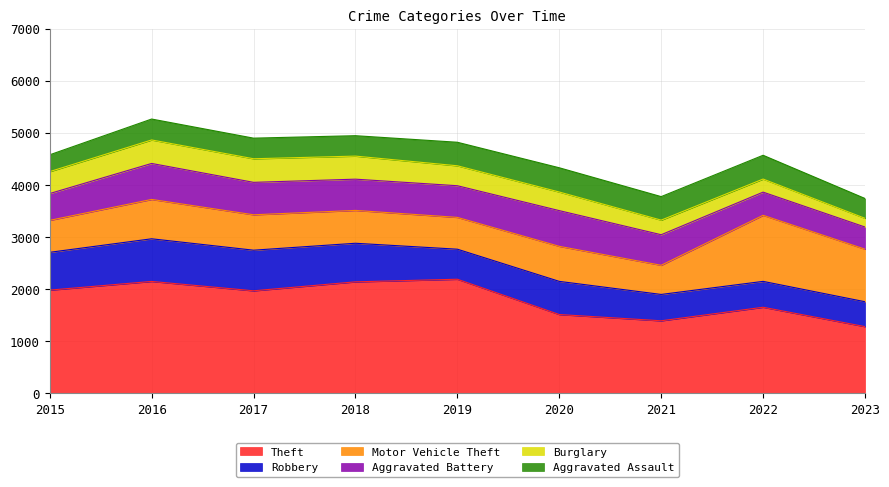

True or false: Aggravated Battery and Burglary cross at least once.

False